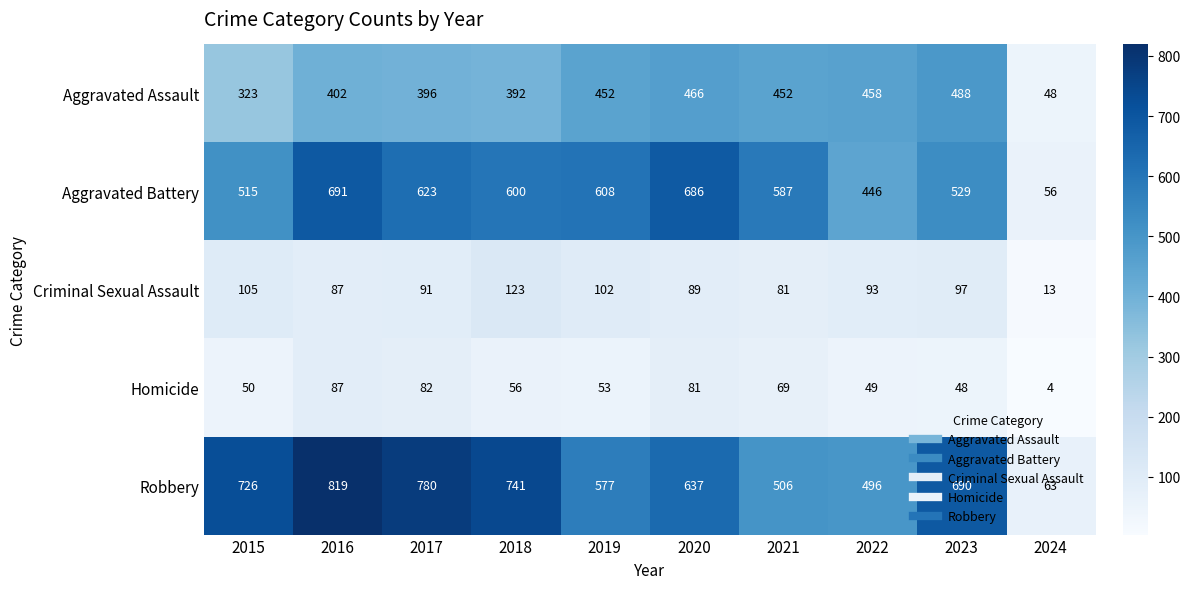

True or false: Homicide has a value of 49 at 2022.

True